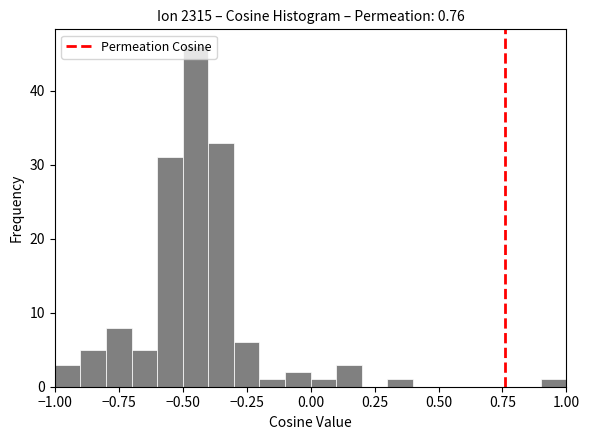

Around what value on the x-axis is the tallest bar? Give the approximate position of its centre, as read against the axis.

-0.45